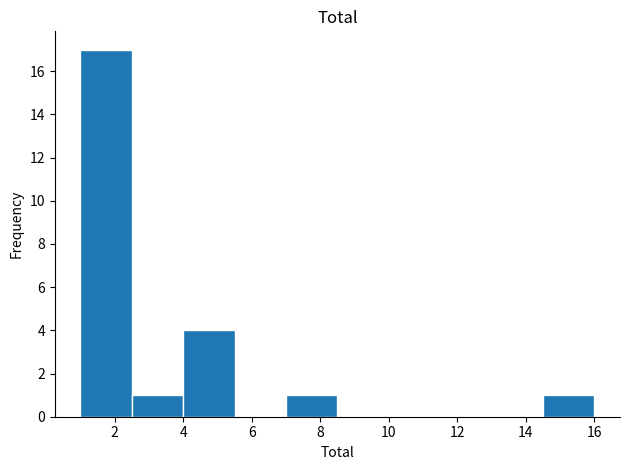

How tall is the bar that spans 14.5 to 16.0 on the x-axis? Neither the bar edges nor the heights are printed on the chart, so give them approximately, as read against the axes.

1